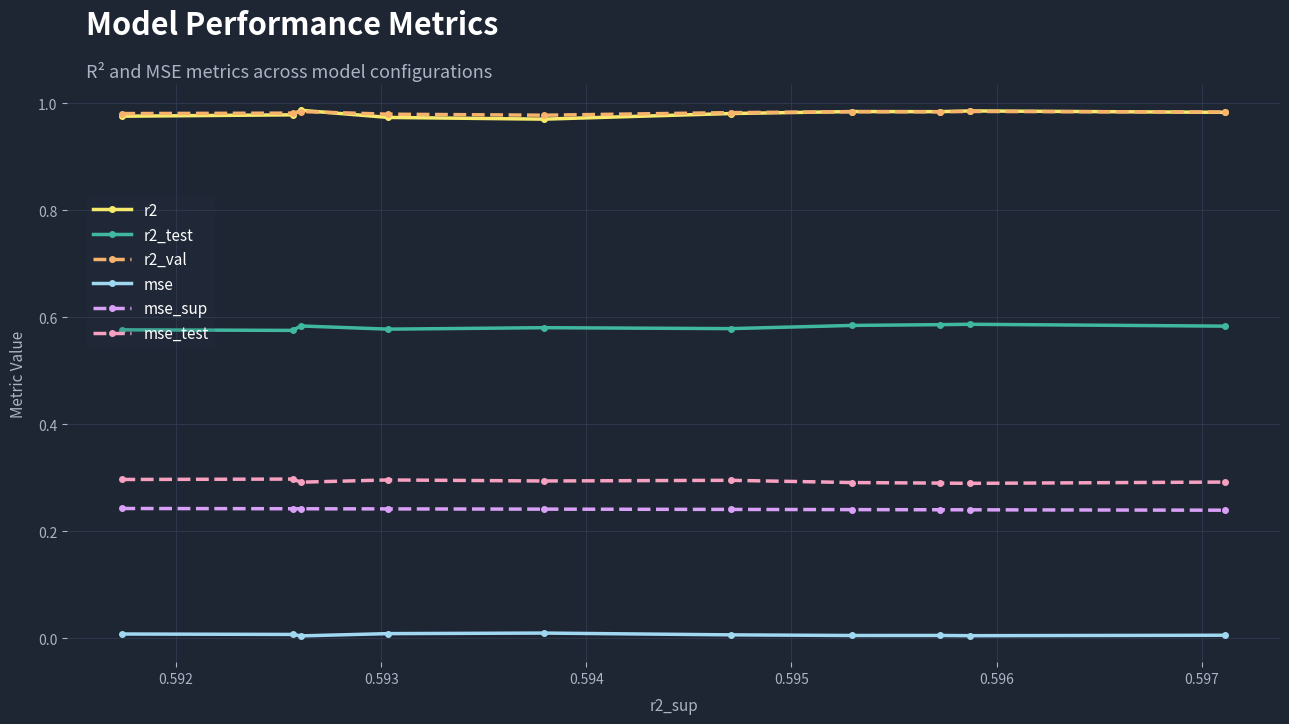

True or false: r2_test and mse_test cross at least once.

False